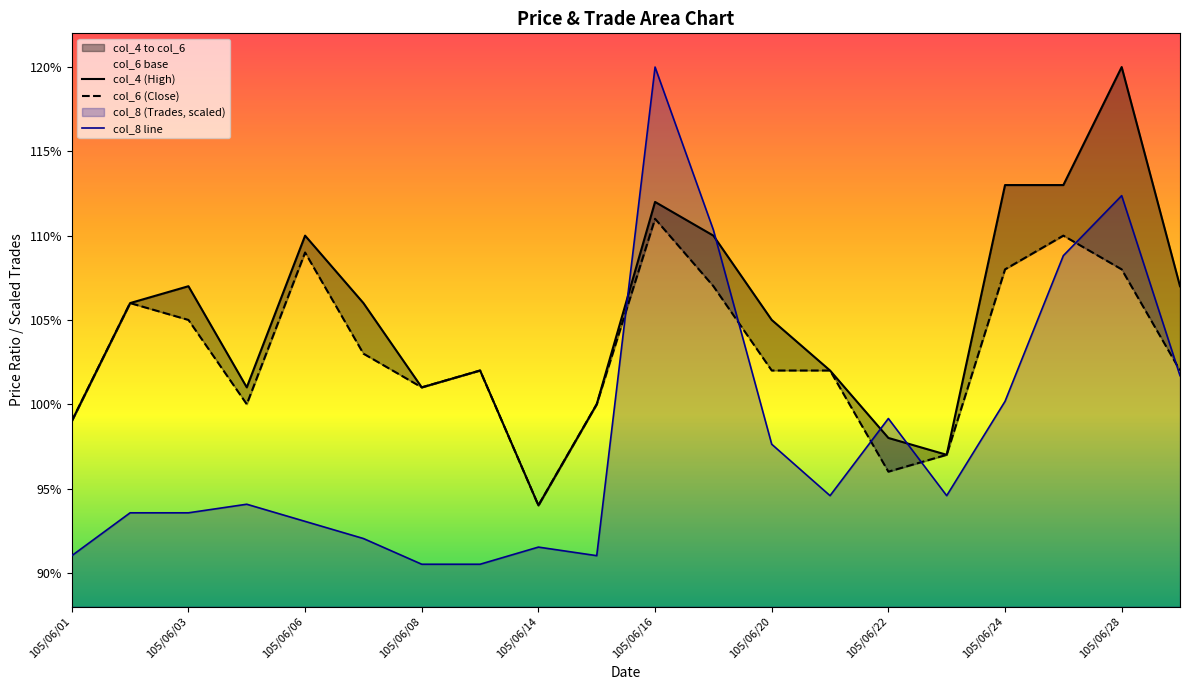

What is the total value across all series at 105/06/14?

2.8